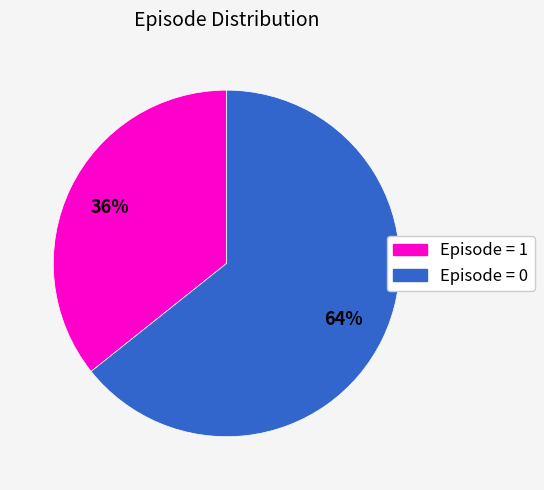

To the nearest percent, what is the average slice percentage?

50%